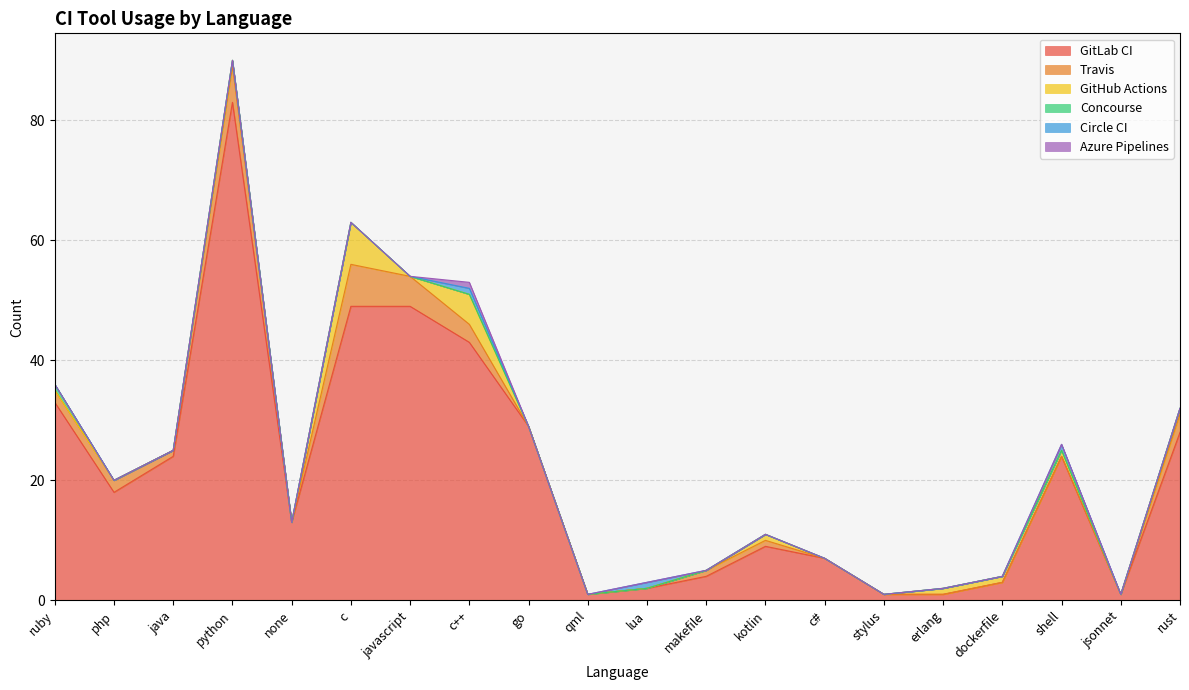

True or false: GitHub Actions and GitLab CI intersect in this chart.

False